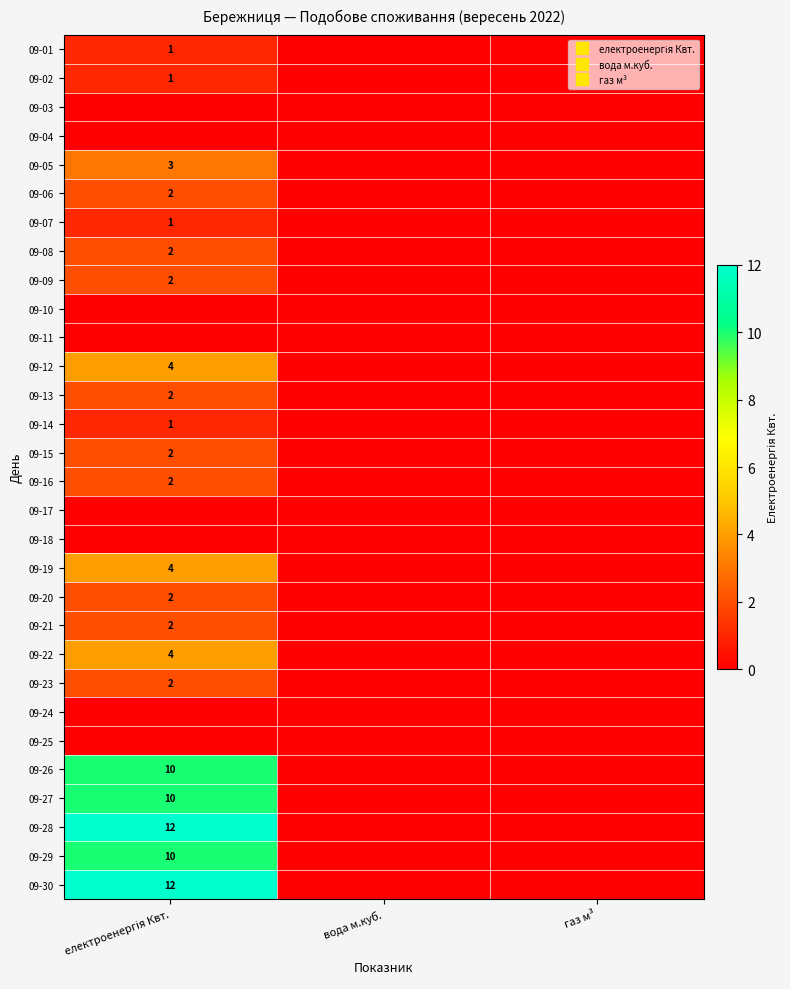

Is the value of 09-27 at газ м³ greater than the value of 09-01 at електроенергія Квт.?

No